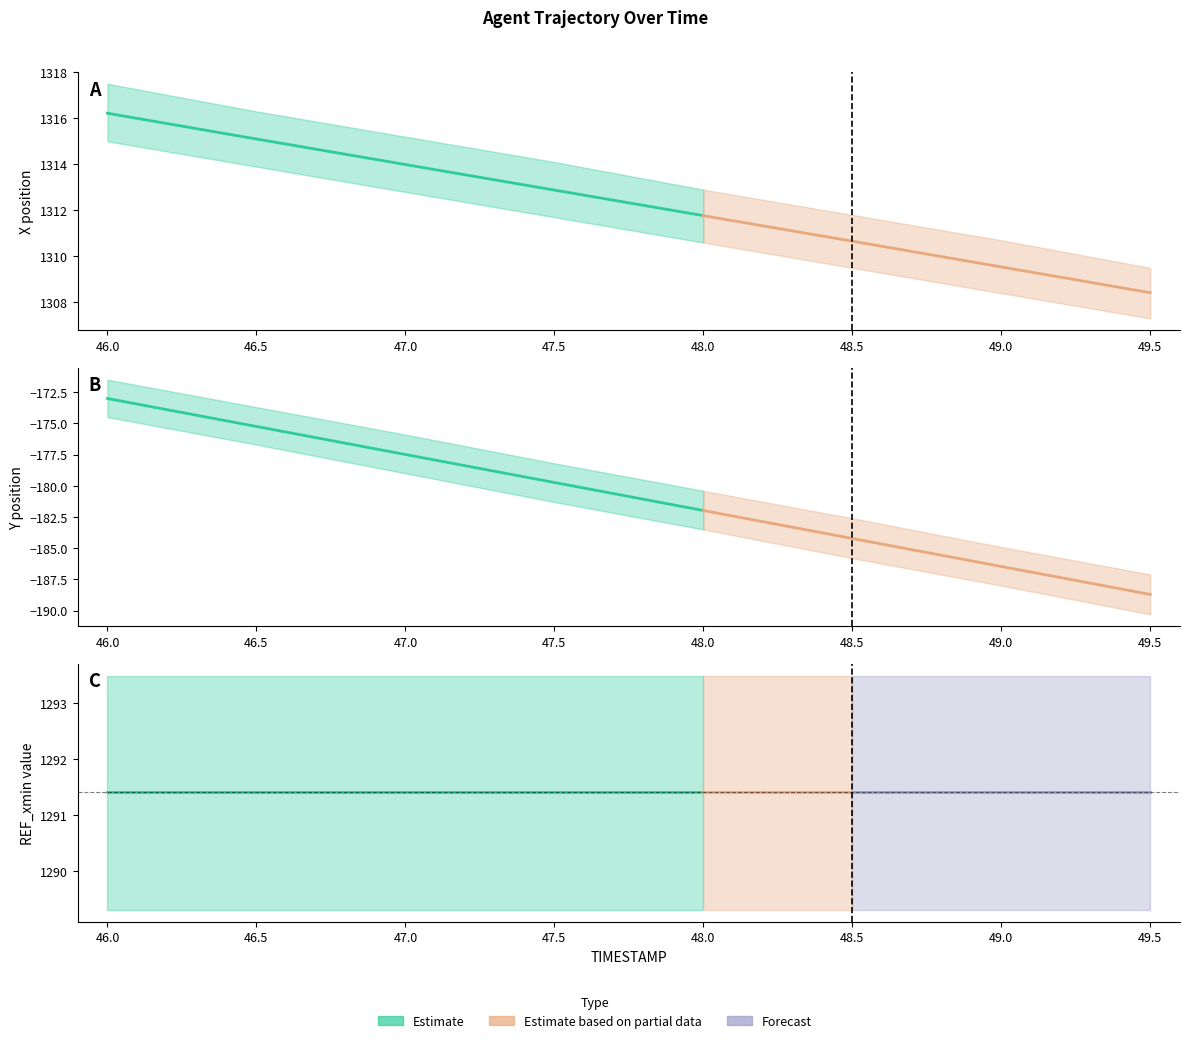

At which label does REF_xmin reach its peak?

46.0